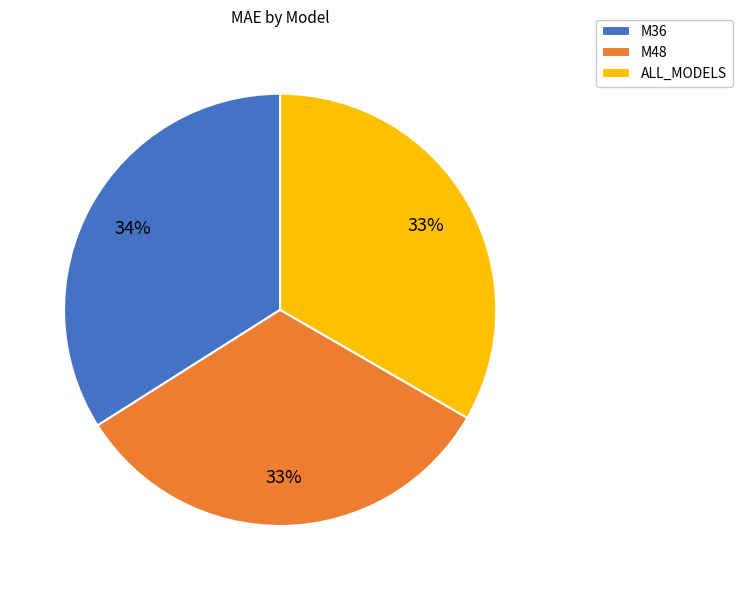

To the nearest percent, what percentage of the pie is ALL_MODELS?

33%